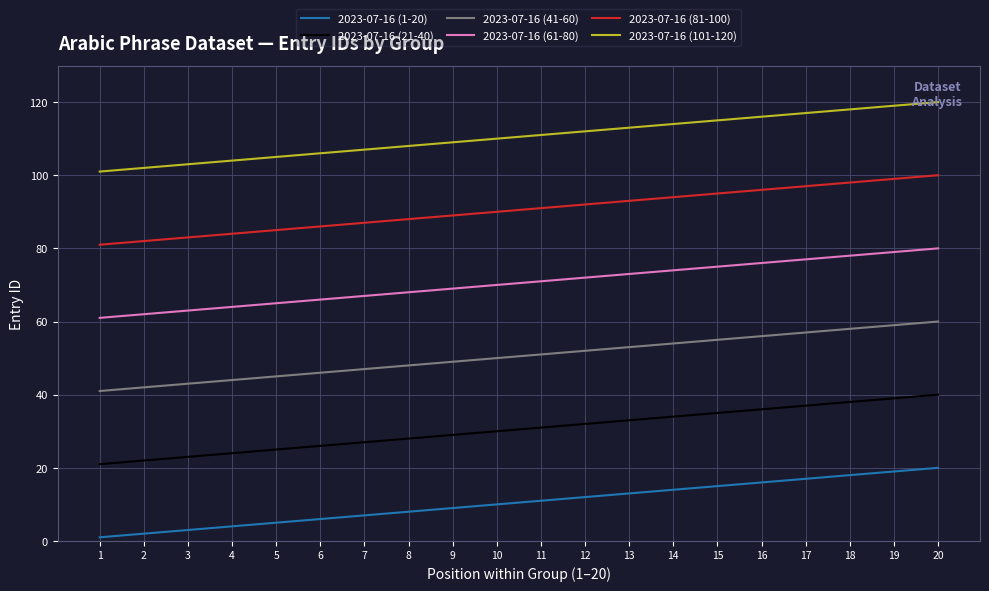

Is the value of 2023-07-16 (21-40) at 10 greater than the value of 2023-07-16 (61-80) at 2?

No